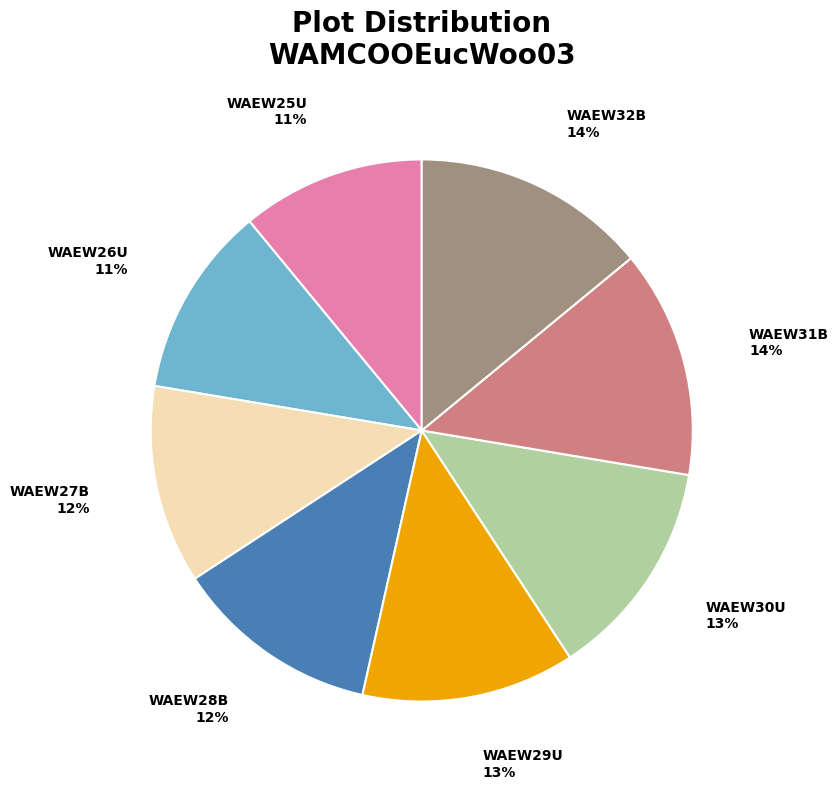

Which has a higher value, WAEW25U or WAEW31B?

WAEW31B